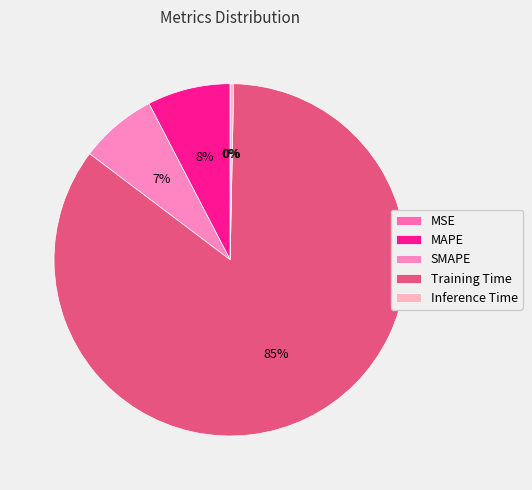

To the nearest percent, what is the difference between the Training Time and MSE slice percentages?

85%